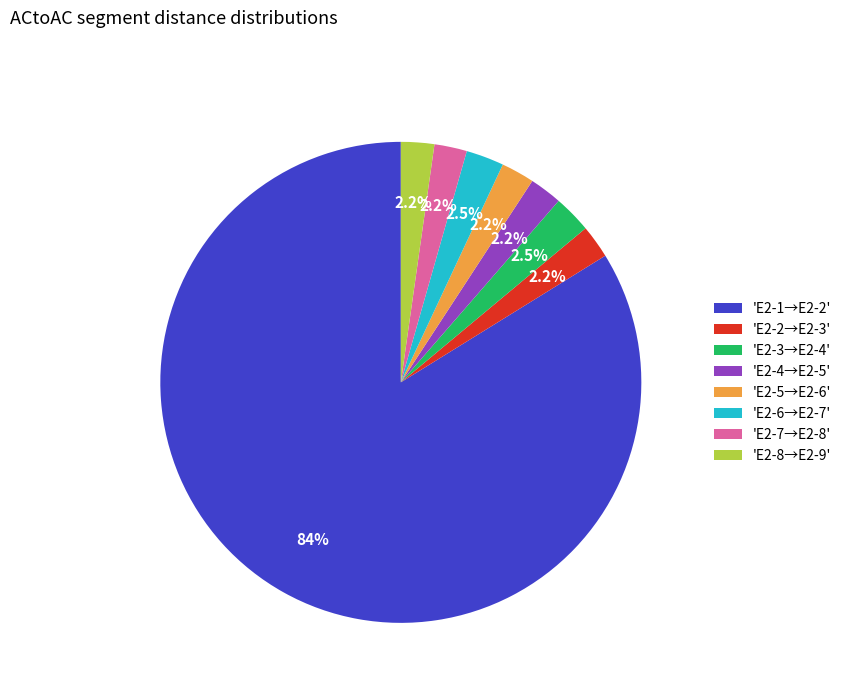

Which slice is the largest?

'E2-1→E2-2'